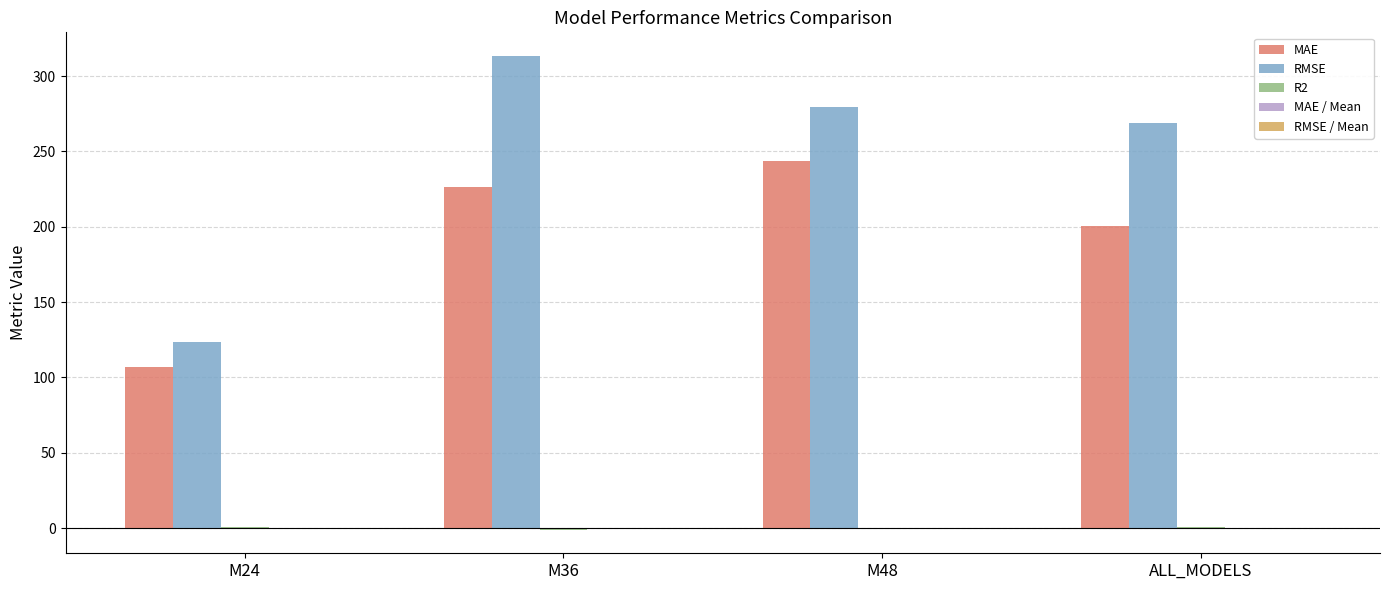

Does the chart contain stacked bars?

No